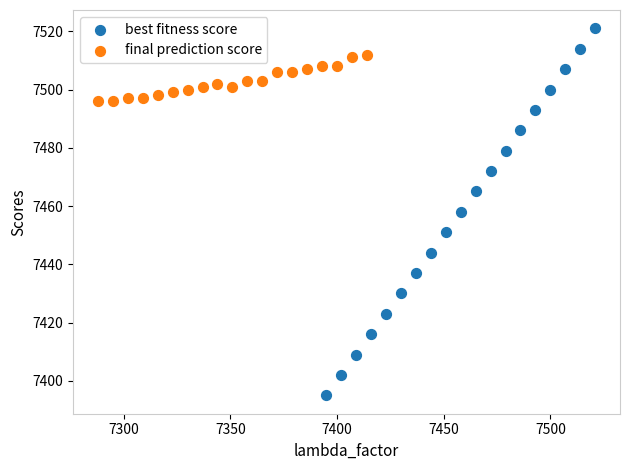

Which series contains the highest Y value?

best fitness score